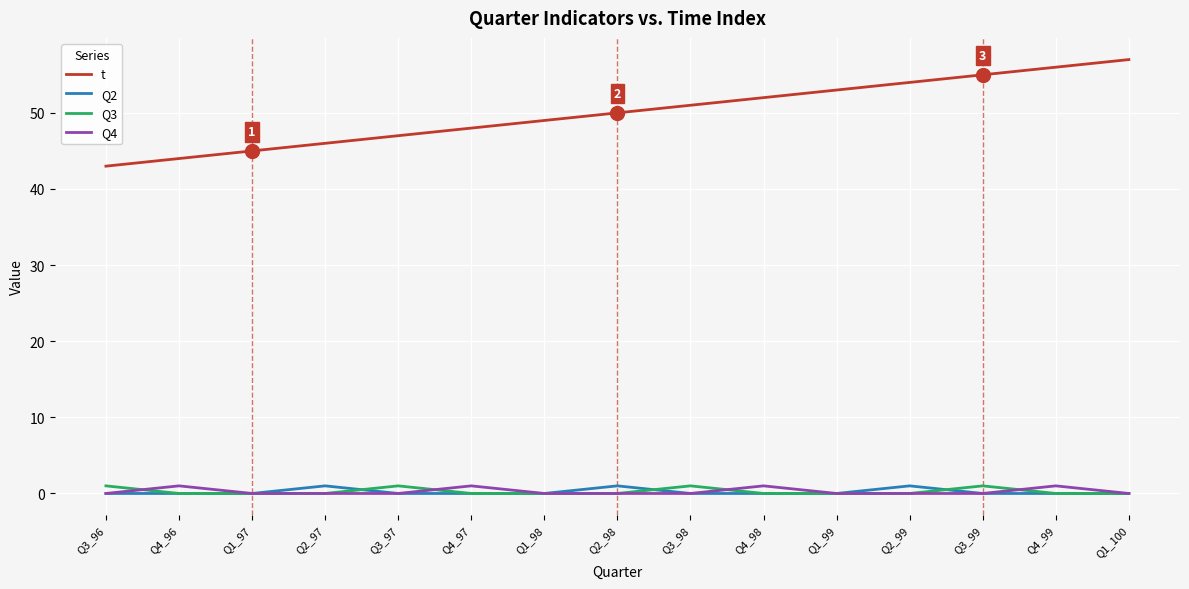

What are all the series names shown in the legend?

t, Q2, Q3, Q4